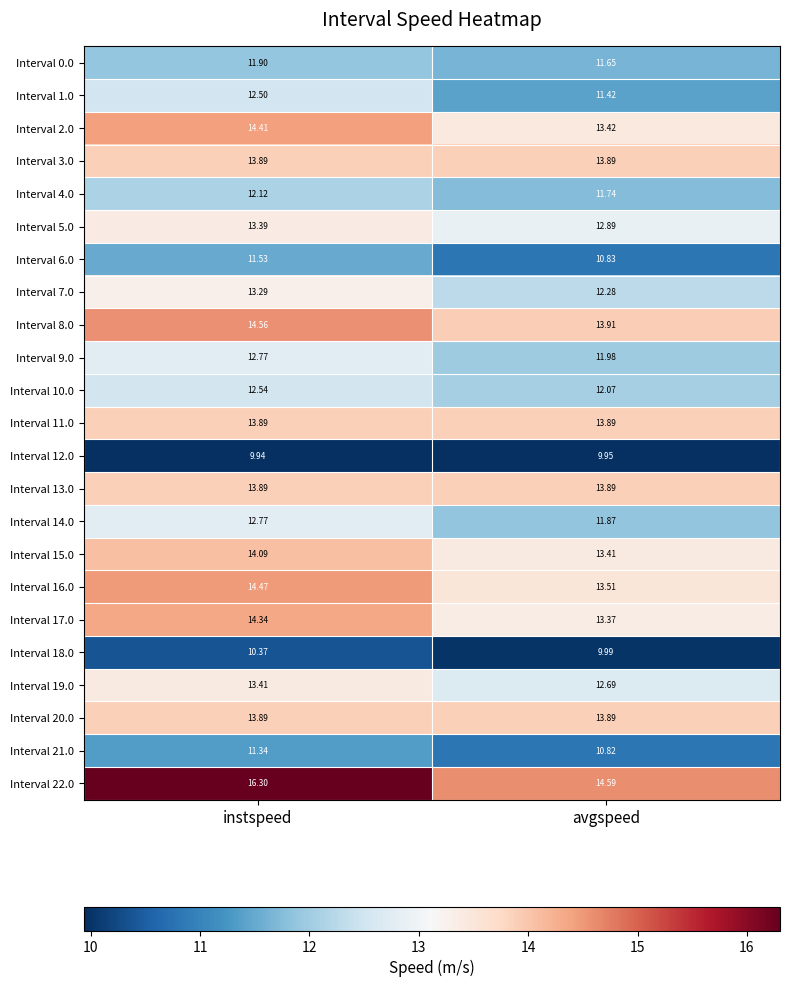

At which label does Interval 21.0 first exceed 11?

instspeed